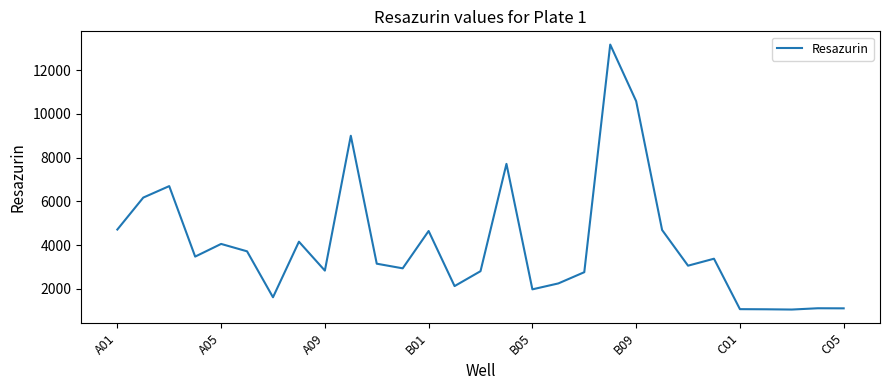

What is the minimum value shown in the chart?

1047